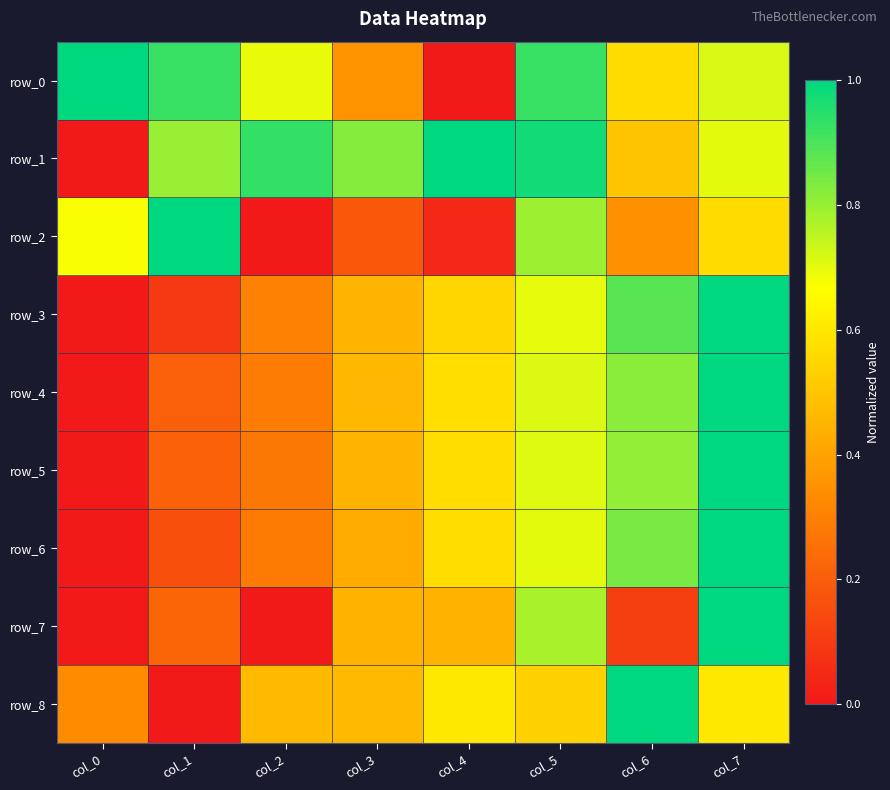

Where is row_0 nearest to the value 0?

col_4